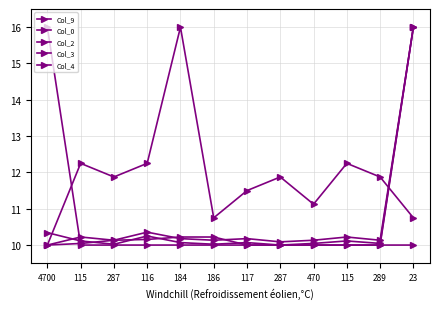

How many values in the Col_9 series are below 11?

3